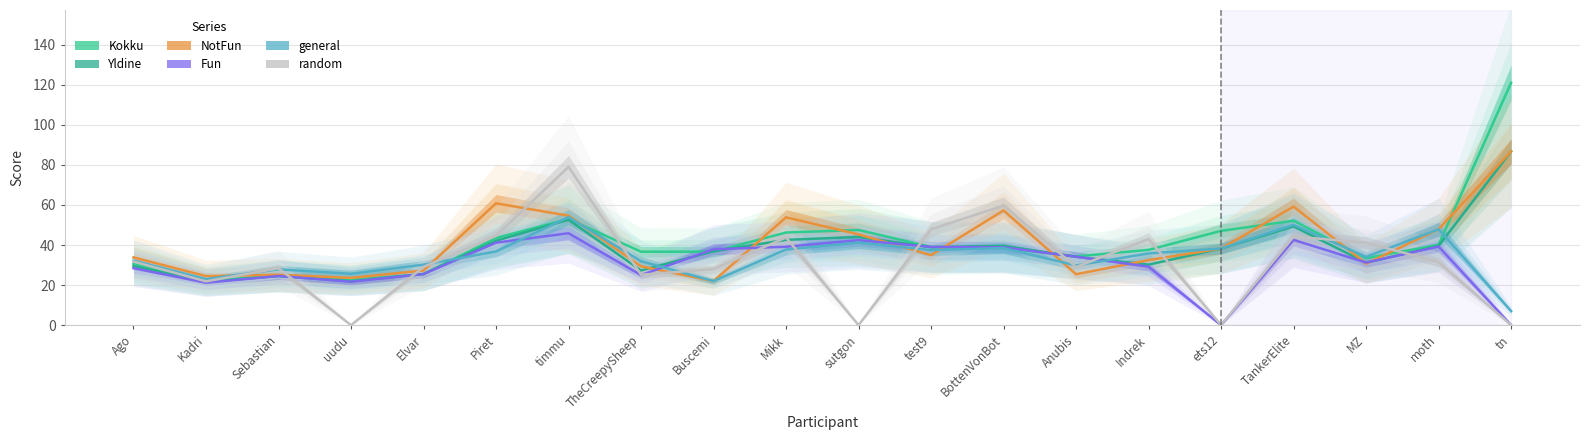

The Kokku series shows 190.5 at tn. True or false?

False